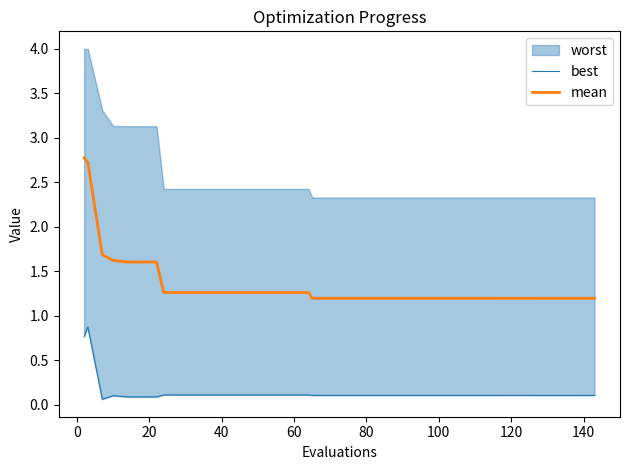

What is the highest value of the mean series?

2.8